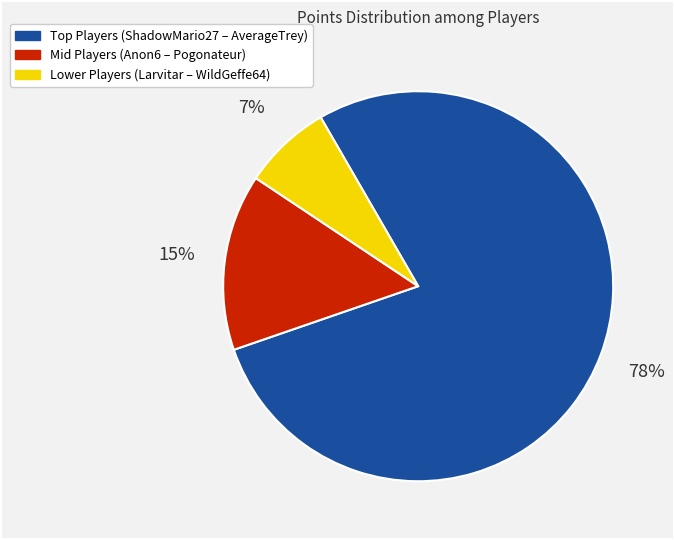

To the nearest percent, what is the average slice percentage?

33%